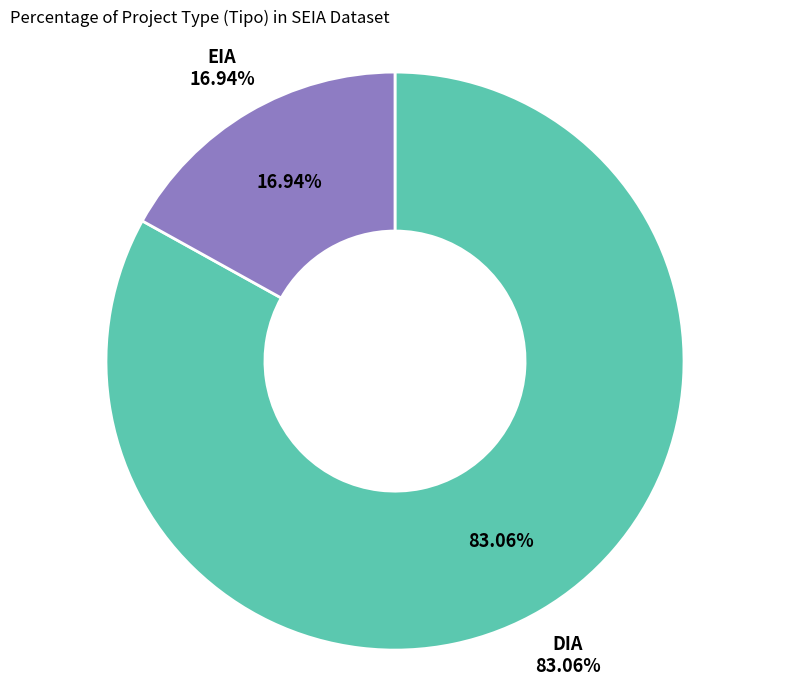

What percentage do DIA and EIA together represent?

100.0%